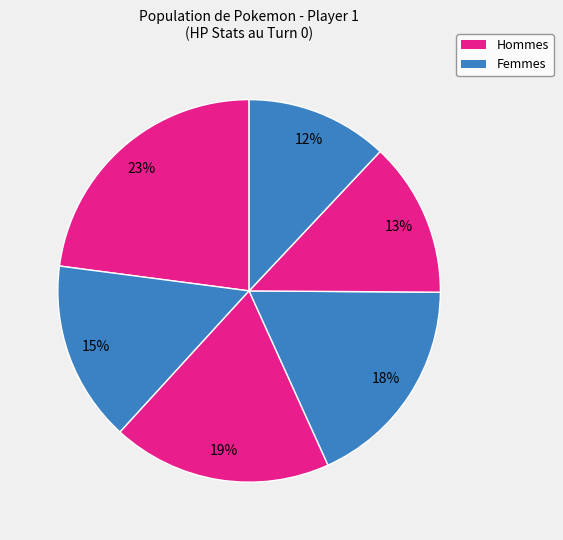

To the nearest percent, what is the average slice percentage?

17%